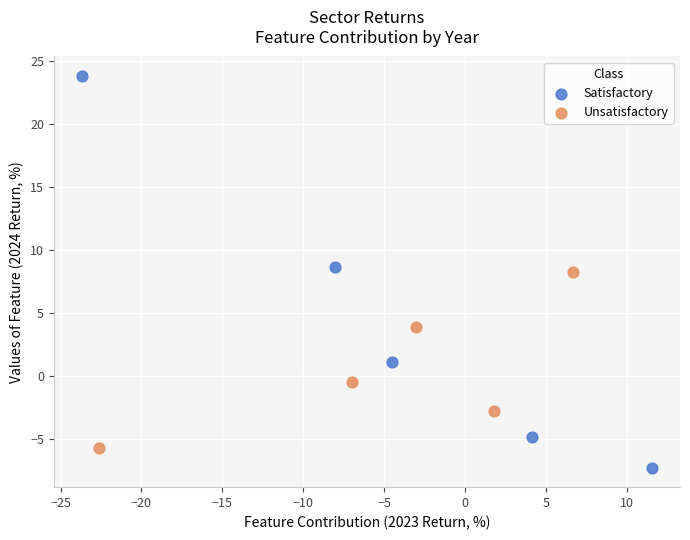

Which series reaches the maximum Y coordinate?

Satisfactory